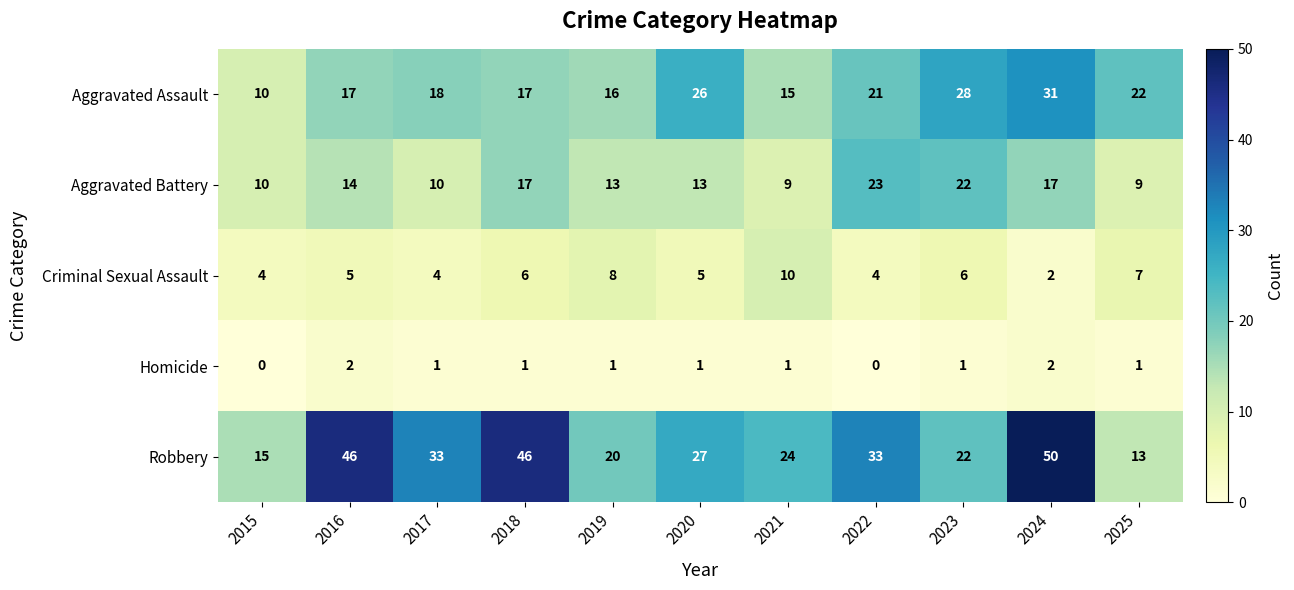

What is the spread (max minus min) of values at 2025?

21